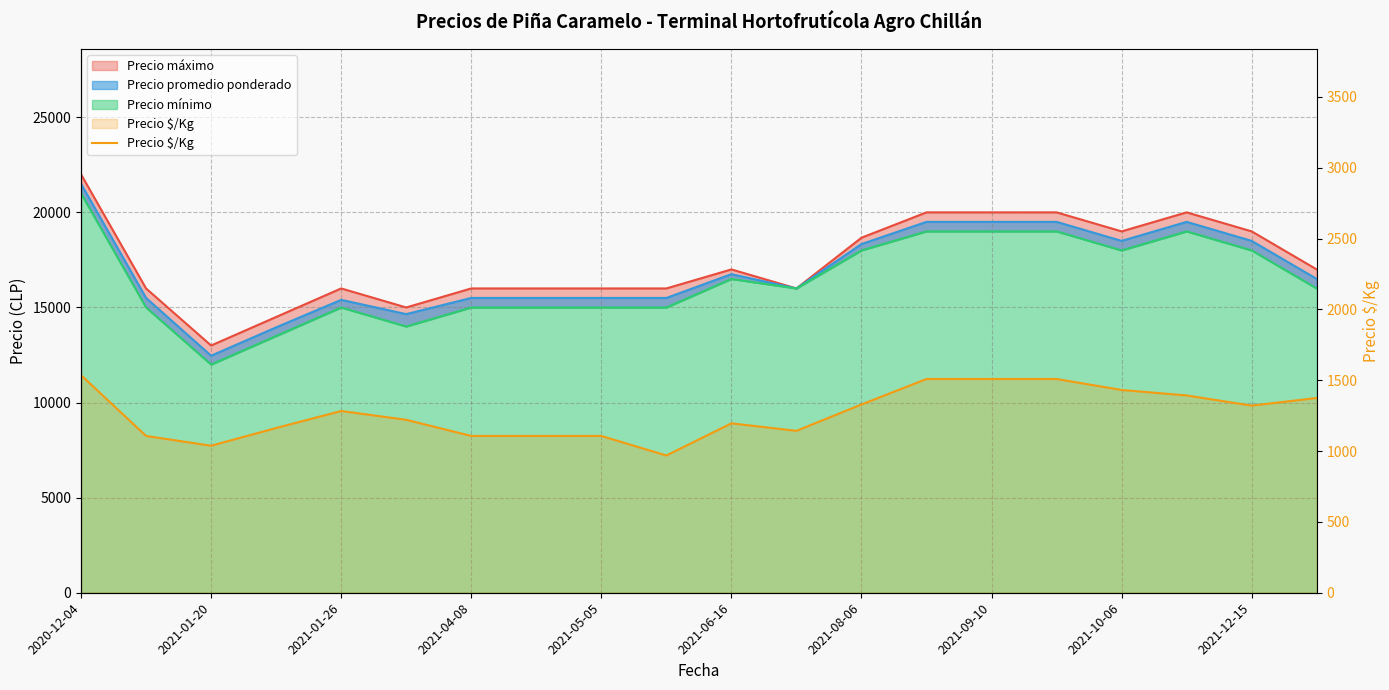

Reading left to right, transcribe all the data shown in this chart.

1536.0	1107.0	1038.0	1163.0	1283.0	1221.0	1107.0	1107.0	1107.0	969.0	1196.0	1143.0	1329.3	1509.0	1509.0	1509.0	1431.5	1393.0	1321.0	1375.0